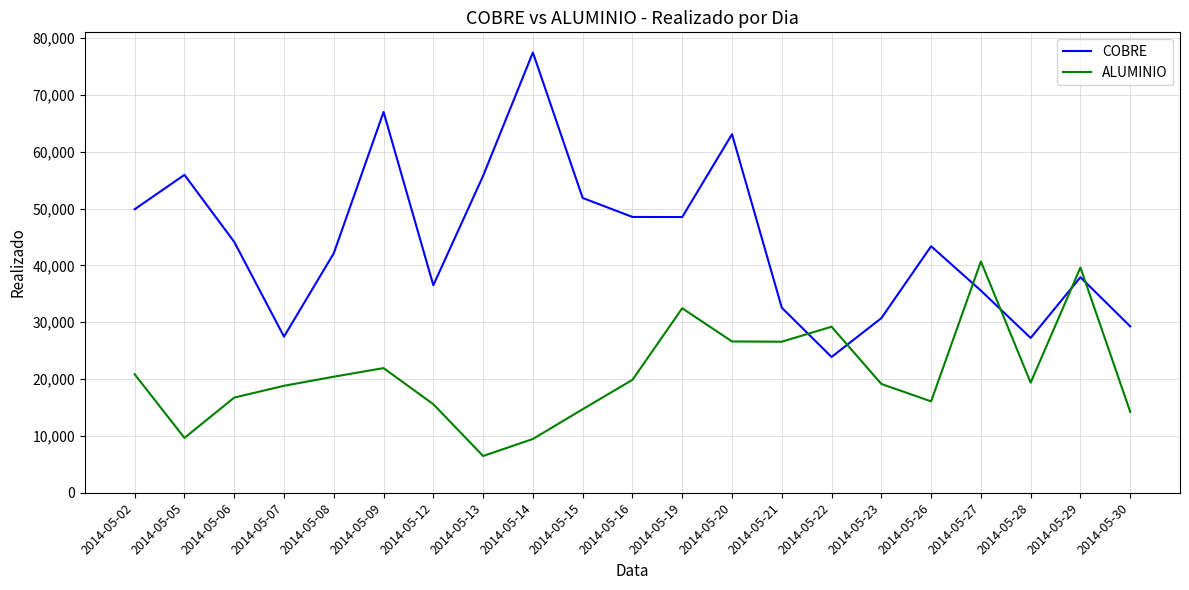

What is the spread (max minus min) of values at 2014-05-30?

15042